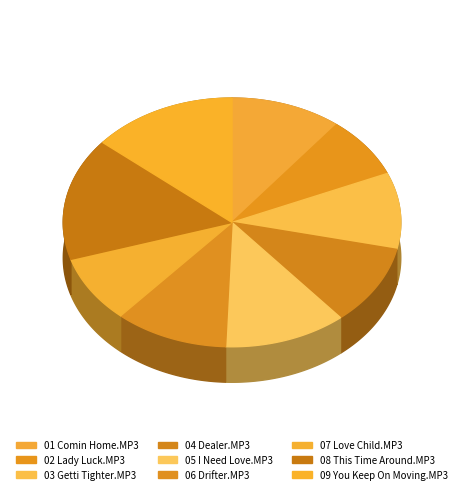

What percentage is NOT represented by 02 Lady Luck.MP3?

92.0%